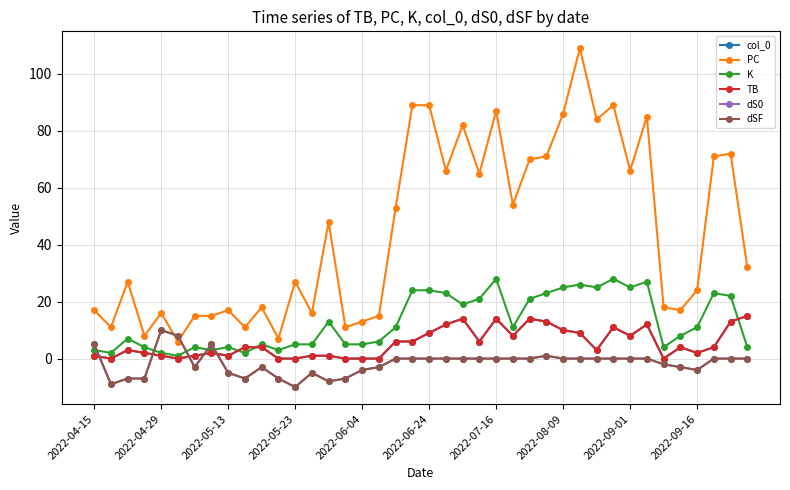

Does the chart have visible grid lines?

Yes